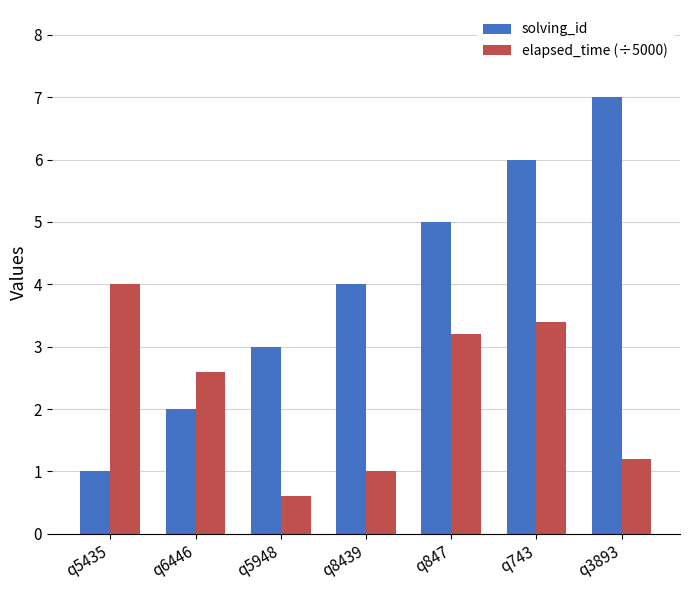

At which category is the sum across all series the highest?

q743